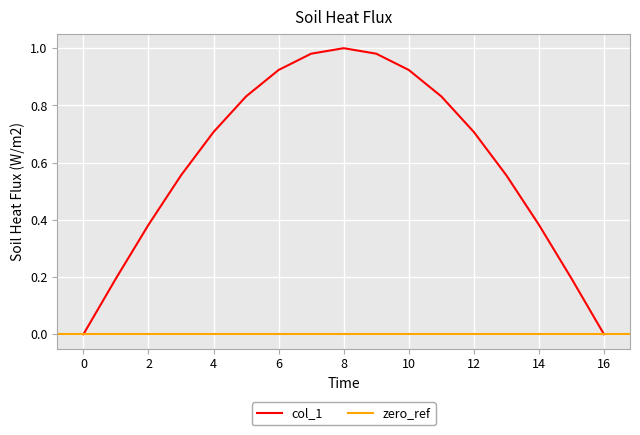

Is it true that col_1 equals 0.1 at 14?

False